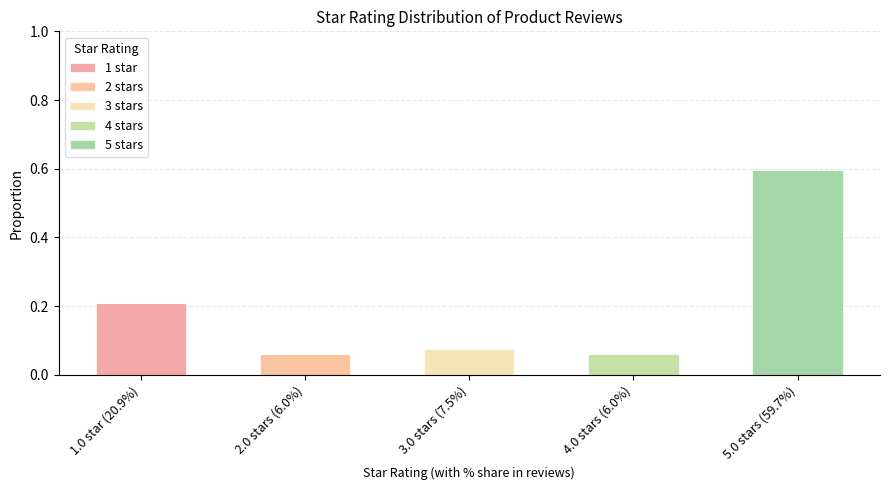

What position from the left is 2.0 stars (6.0%)?

2